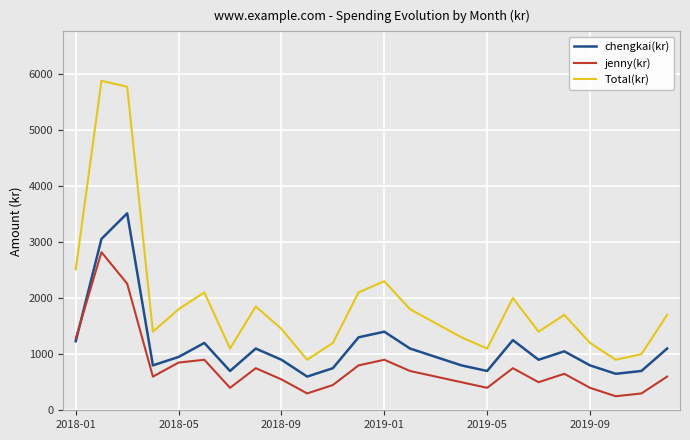

List the series in order of their peak value, lowest first.

jenny(kr), chengkai(kr), Total(kr)